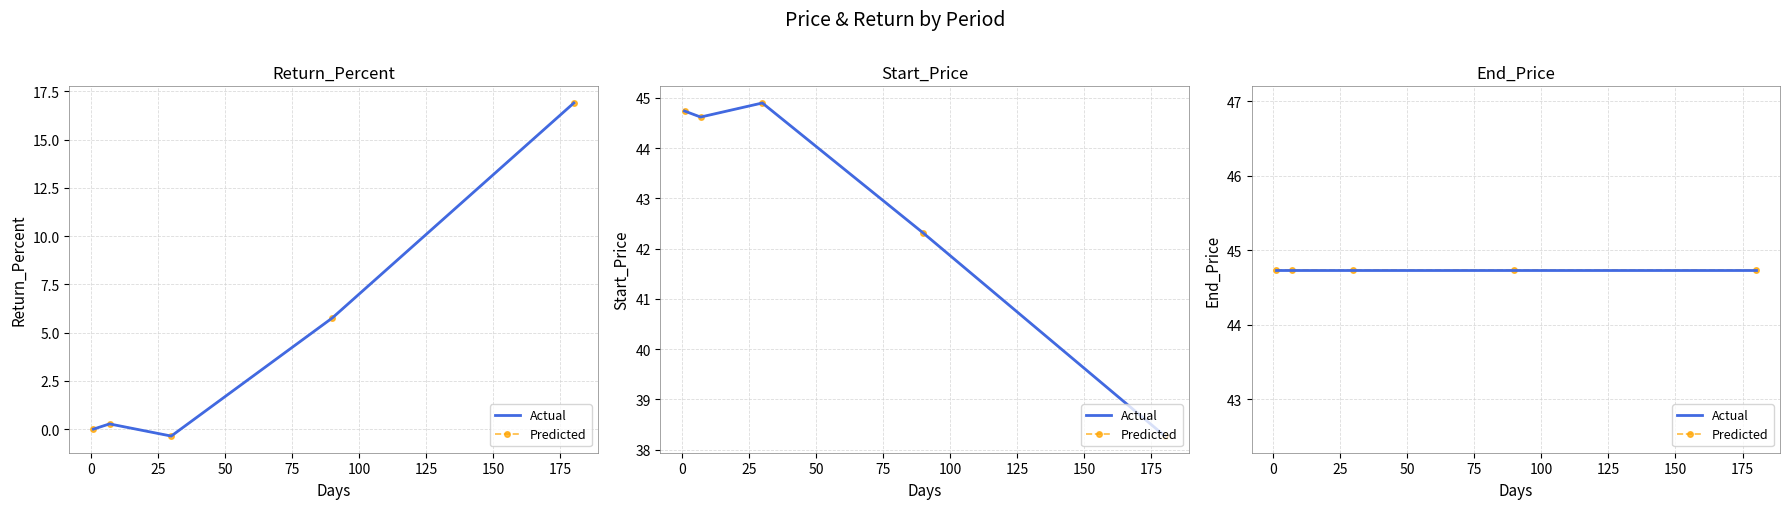

What is the value of the Return_Percent point at the 2nd from the left?

0.3